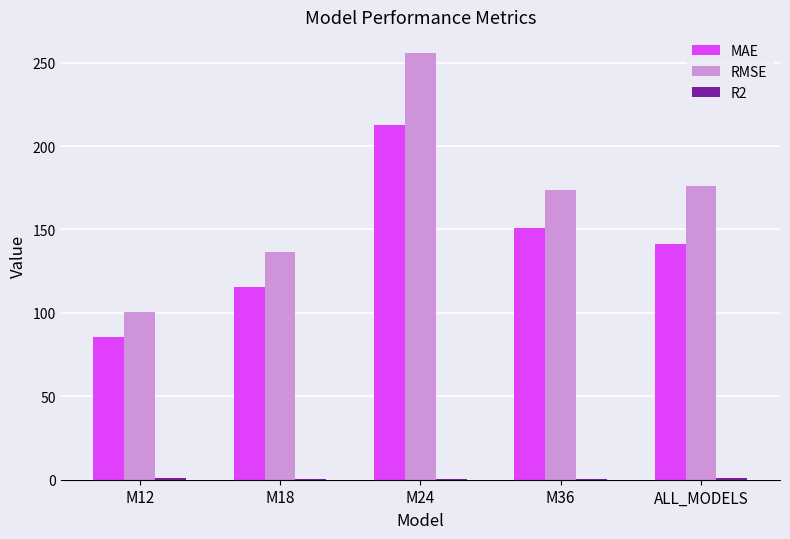

What is the sum of all RMSE values?

842.9